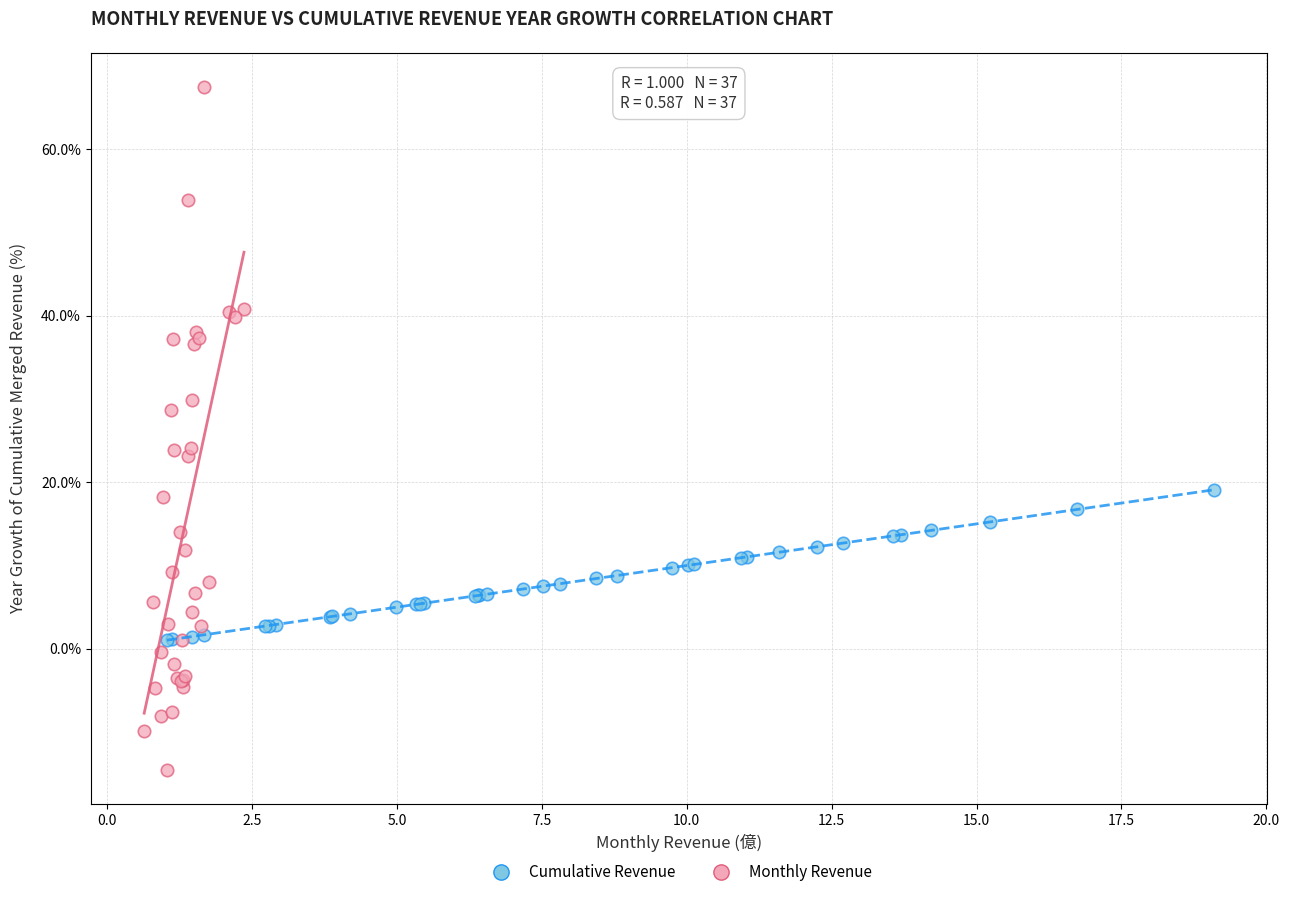

Which series has the widest spread of Y values?

Monthly Revenue